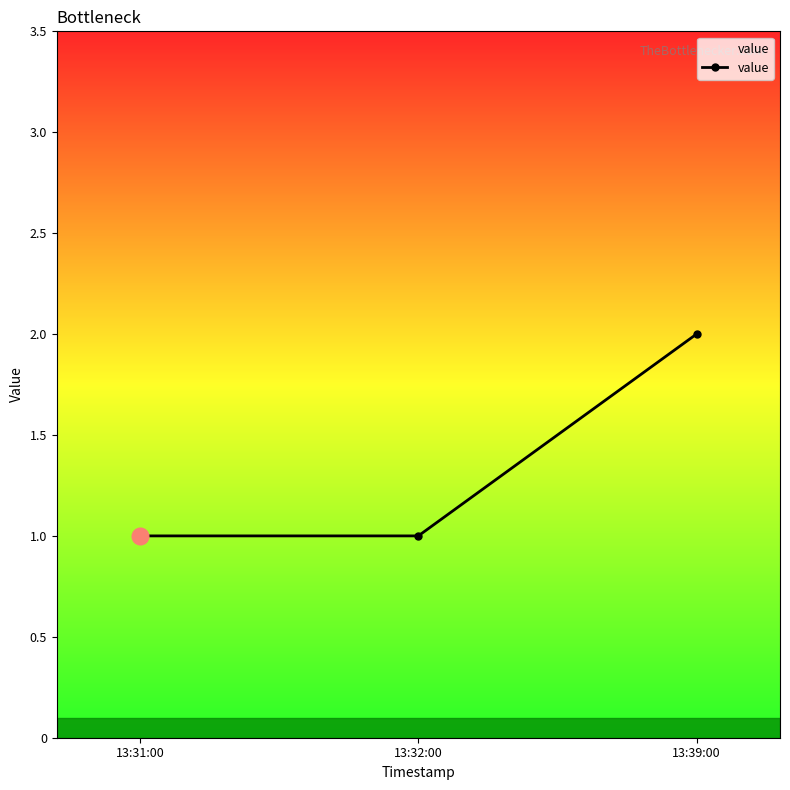

At which category does the chart reach its peak across all series?

13:39:00